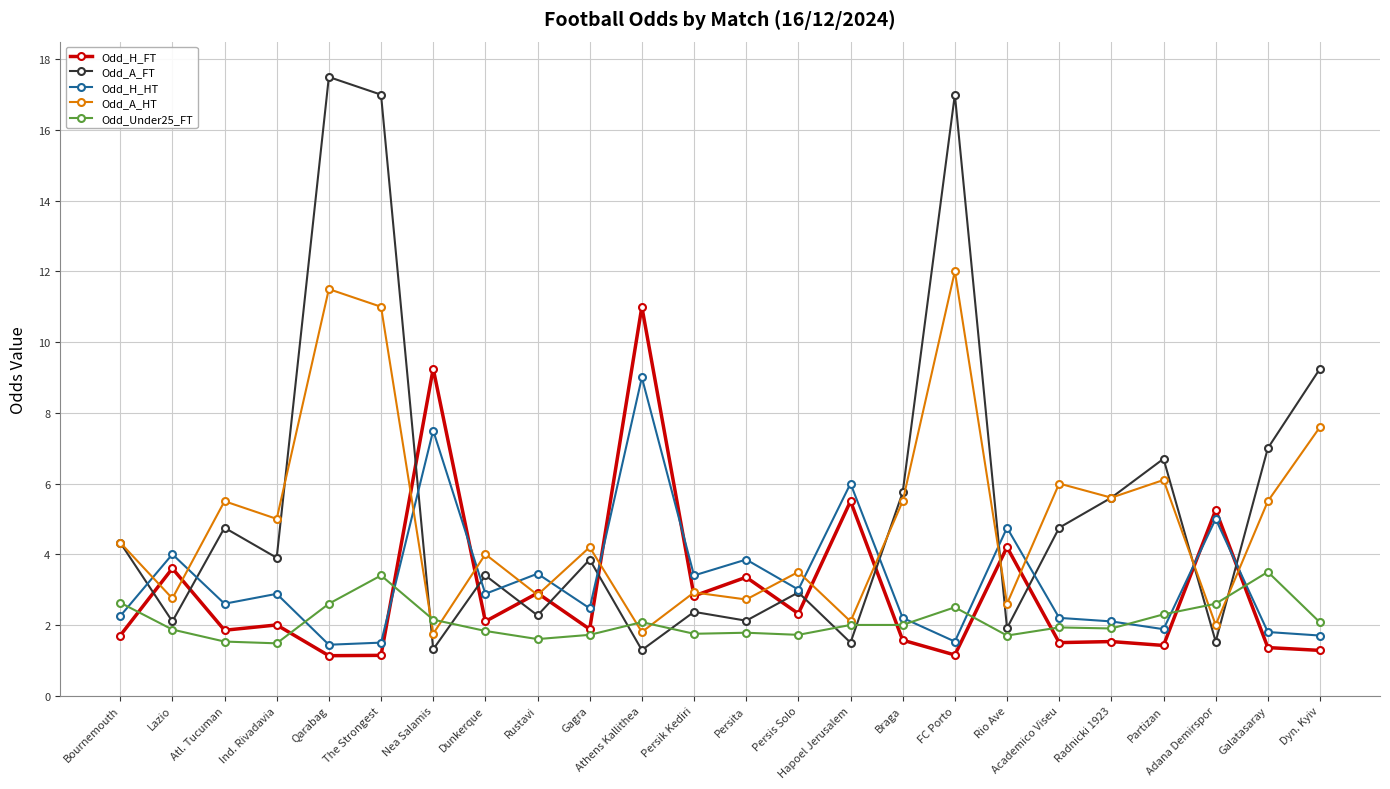

Which series ends up on top after the final intersection of Odd_A_HT and Odd_H_FT?

Odd_A_HT